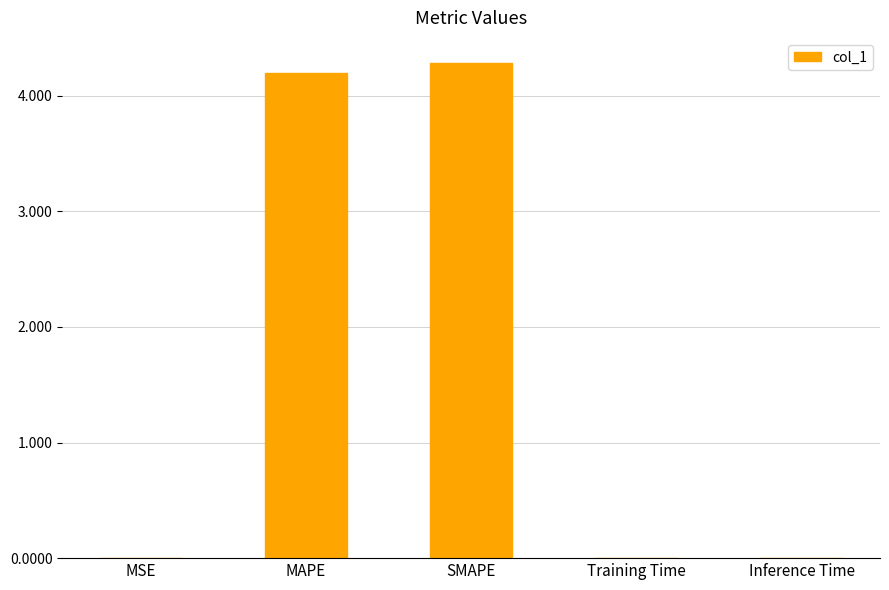

What is the ratio of the value at SMAPE to the value at MAPE?

1.0